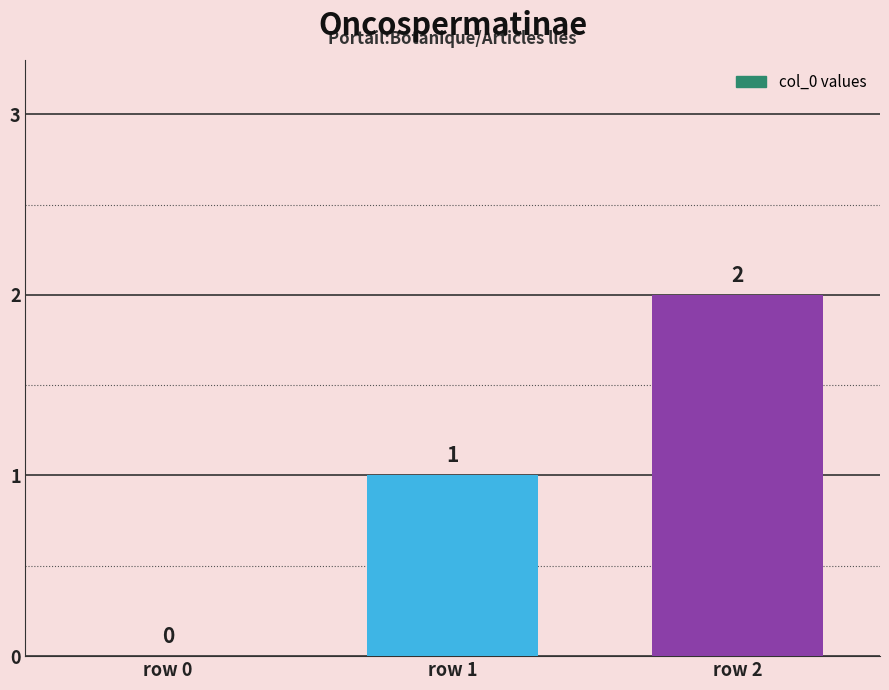

The value at row 2 is 2. True or false?

True